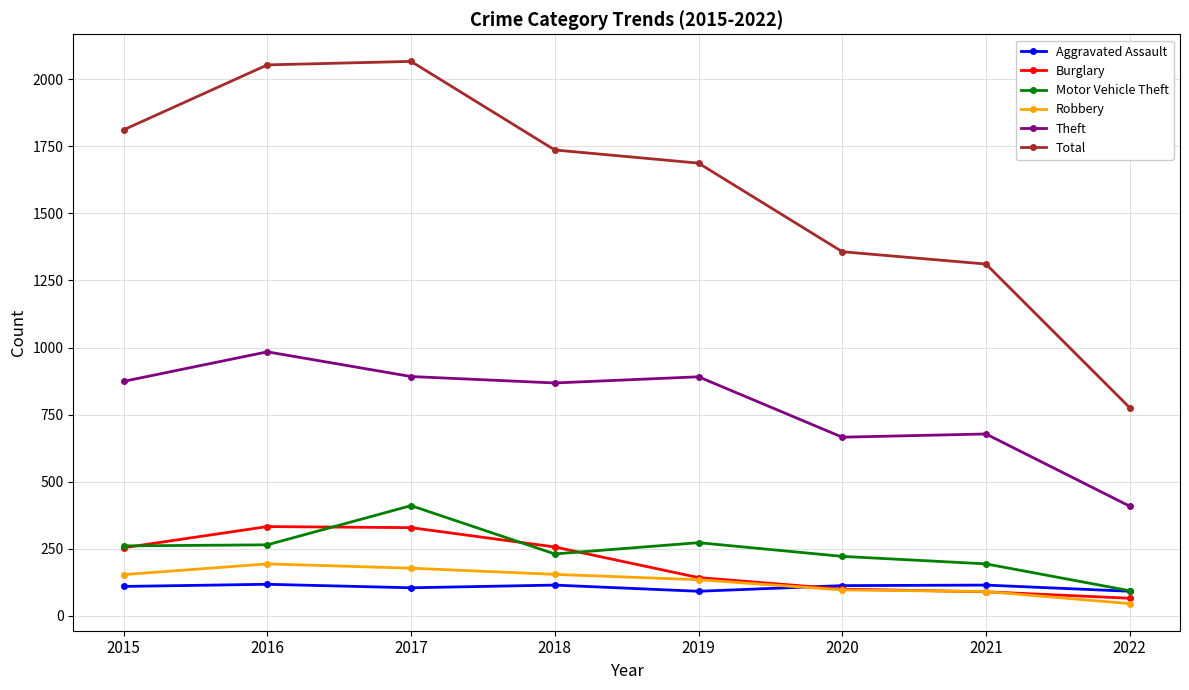

Count the number of data series in this chart.

6